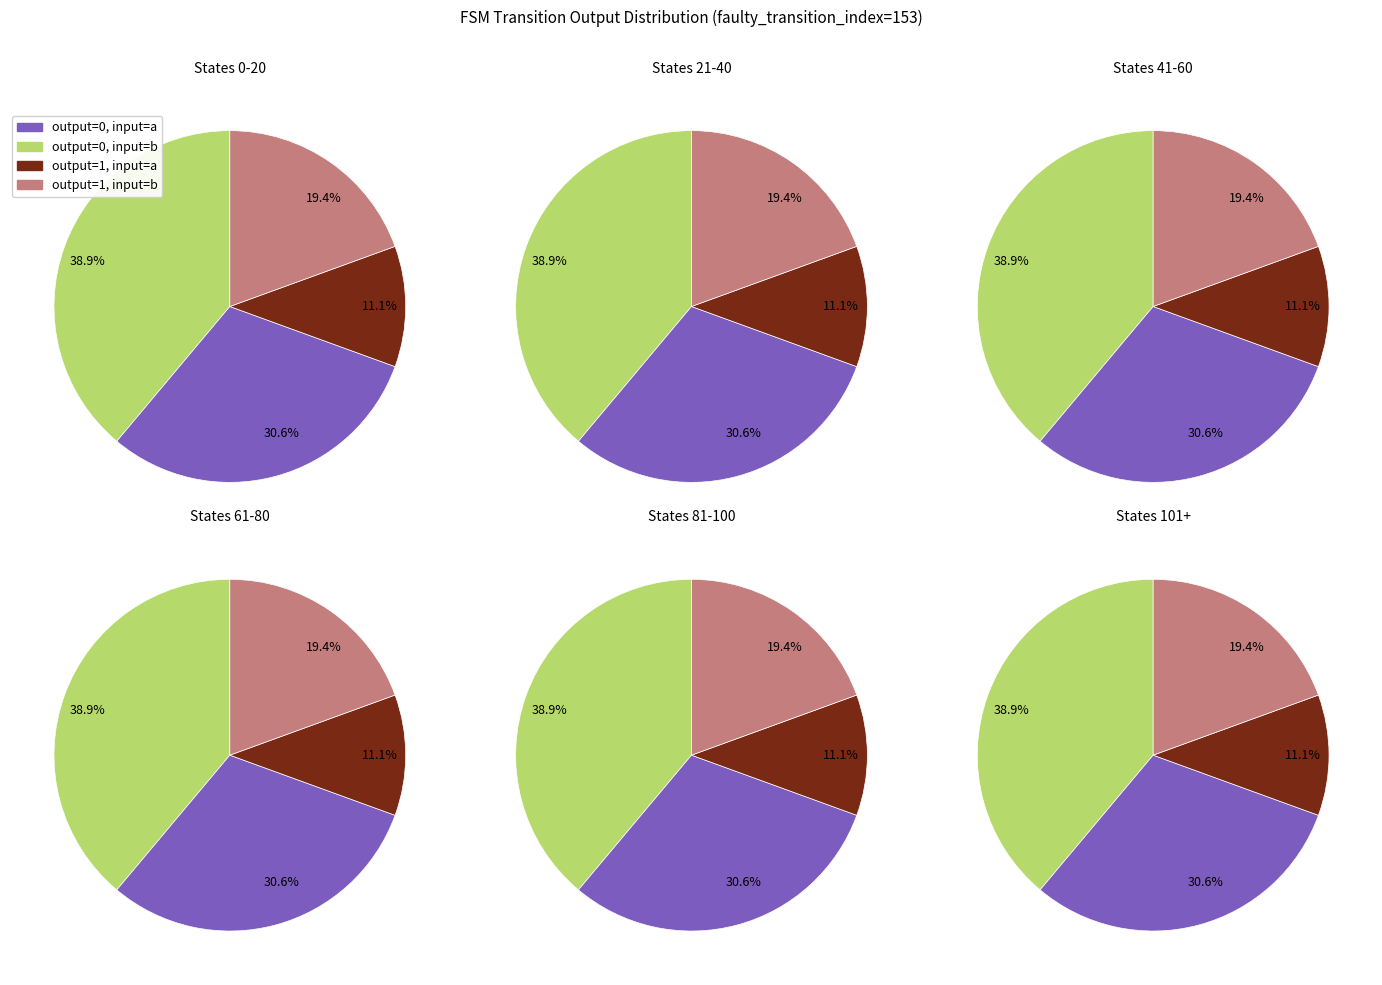

To the nearest percent, what is the difference between the 5 and 2 slice percentages?

2%